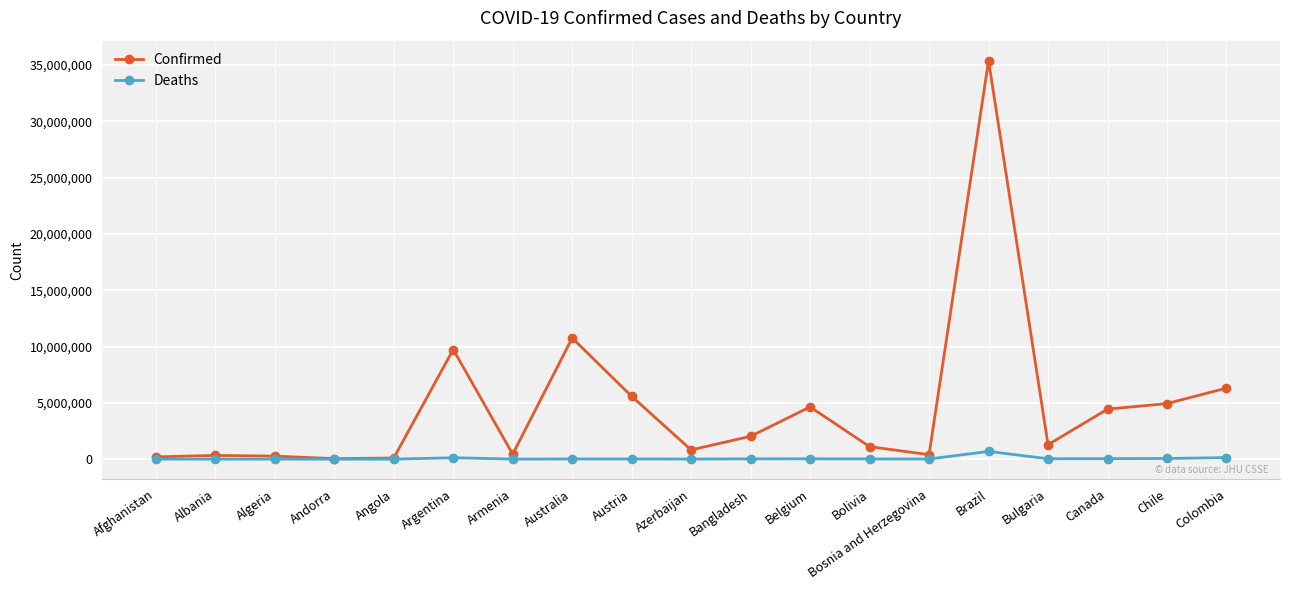

Count the number of categories in the chart.

19